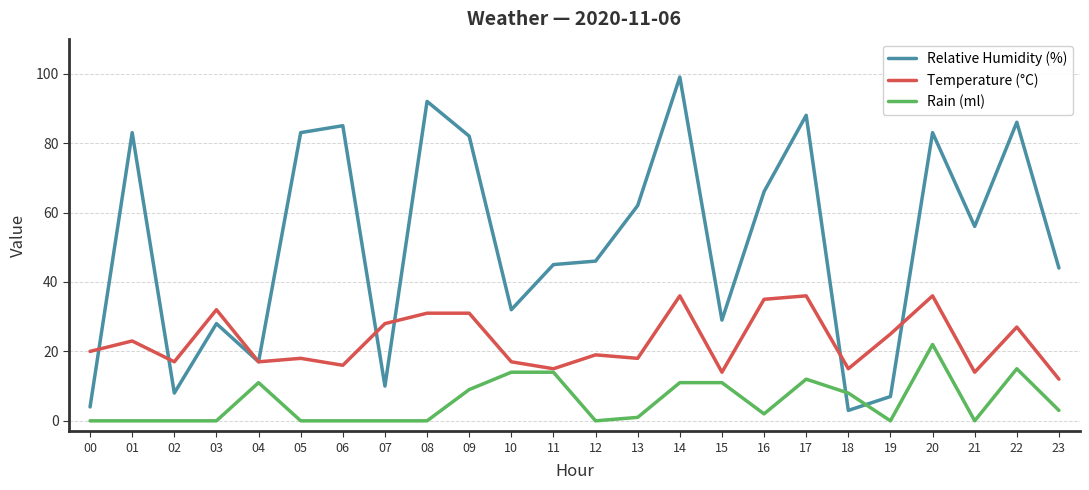

Which series has the widest spread of values?

Relative Humidity (%)